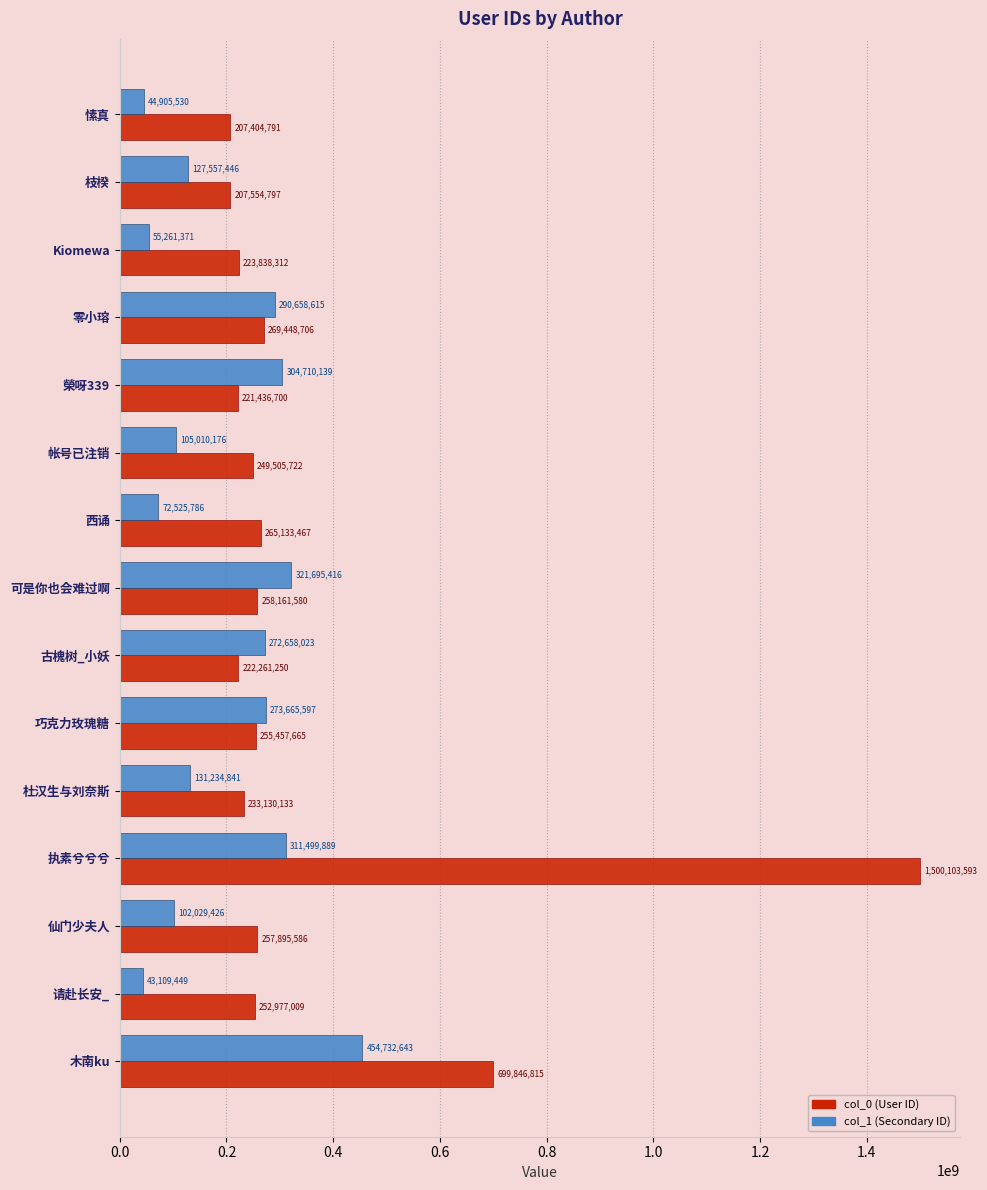

What is the difference between the highest and lowest values at 枝楑?

79997351